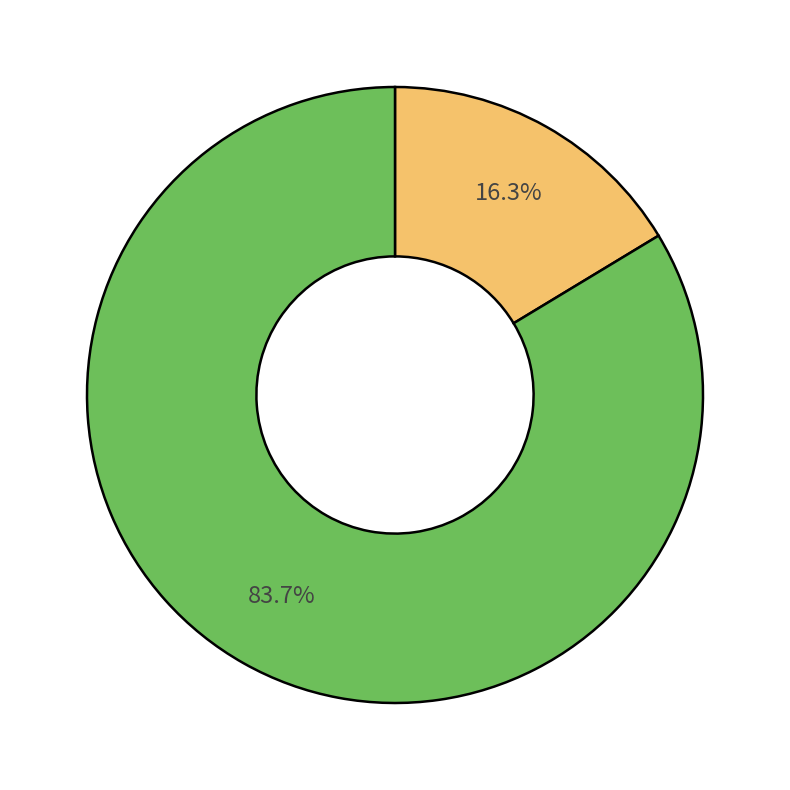

Does any single category account for the majority?

Yes